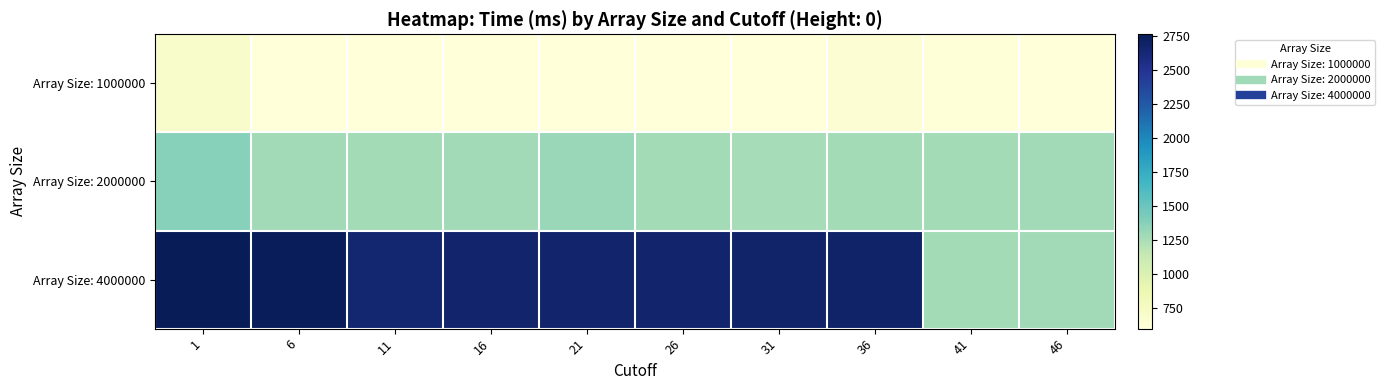

Reading left to right, transcribe all the data shown in this chart.

Array Size: 1000000: 1=696	6=602	11=599	16=598	21=599	26=604	31=604	36=644	41=610	46=602
Array Size: 2000000: 1=1377	6=1283	11=1272	16=1279	21=1312	26=1273	31=1264	36=1271	41=1274	46=1283
Array Size: 4000000: 1=2764	6=2755	11=2646	16=2663	21=2663	26=2663	31=2676	36=2681	41=1274	46=1283